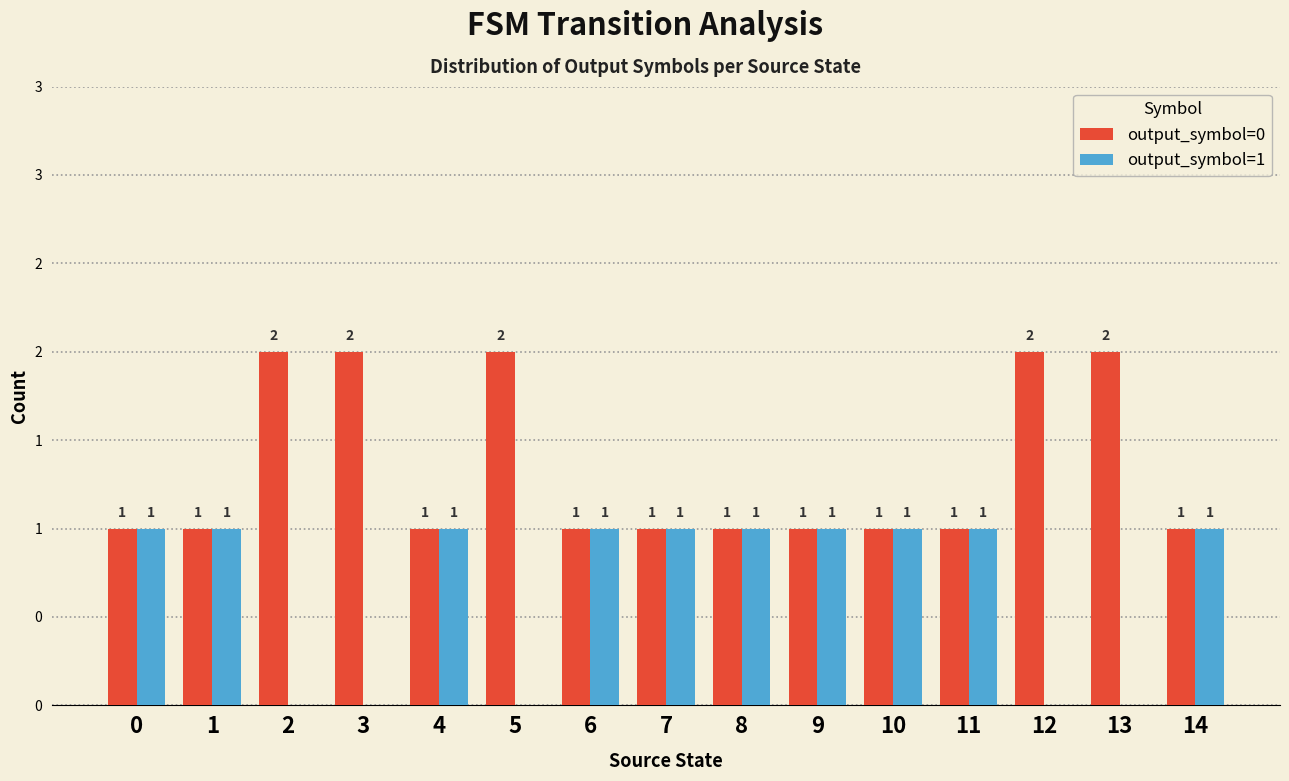

Reading left to right, transcribe all the data shown in this chart.

output_symbol=0: 1	1	2	2	1	2	1	1	1	1	1	1	2	2	1
output_symbol=1: 1	1	0	0	1	0	1	1	1	1	1	1	0	0	1